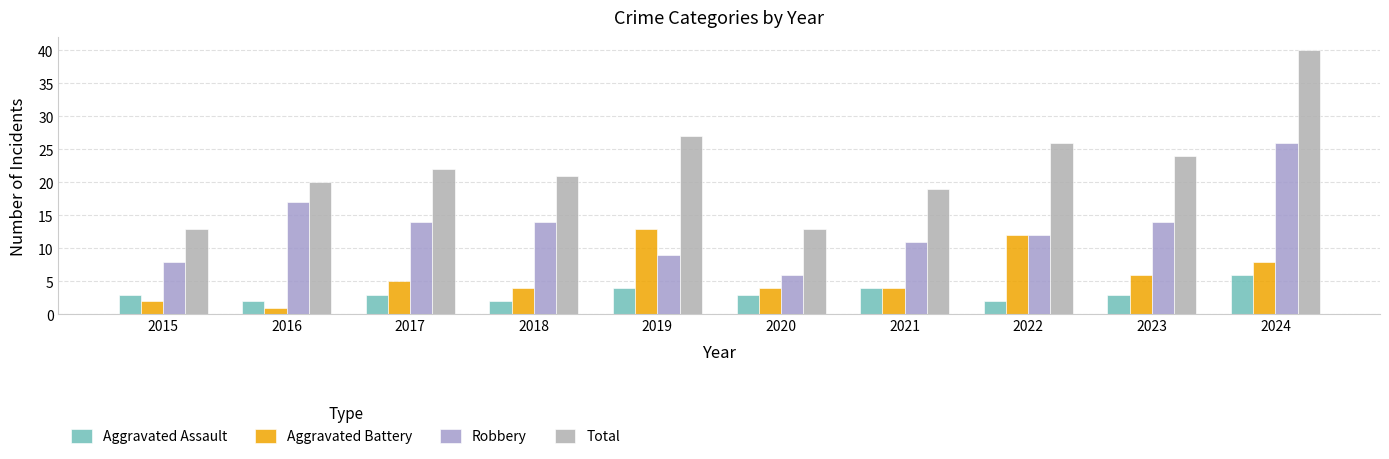

What is the difference between the maximum and minimum values in the Robbery series?

20